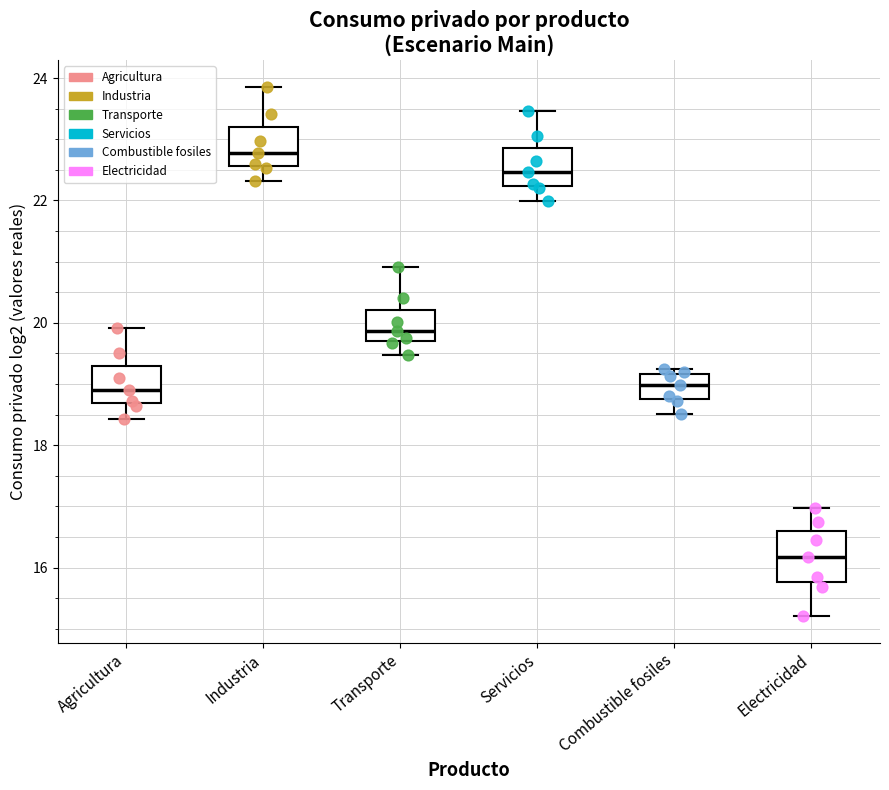

Where does the lower whisker of the box for Combustible fosiles end on the y-axis? The values are not printed on the chart, so give them approximately, as read against the axis.

18.6